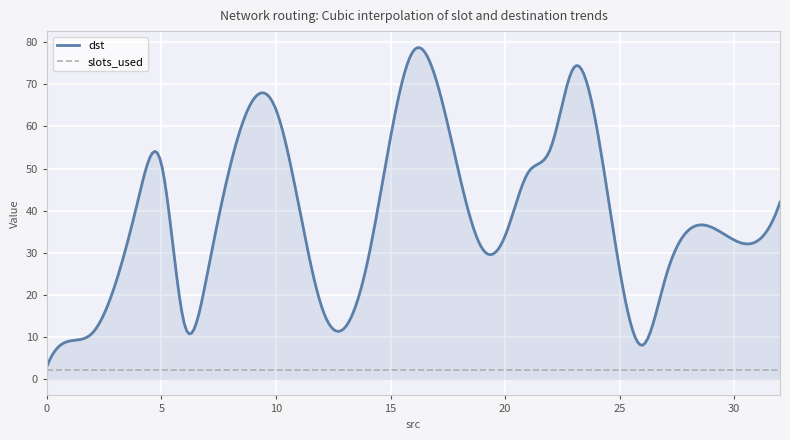

Which series has the widest spread of values?

dst